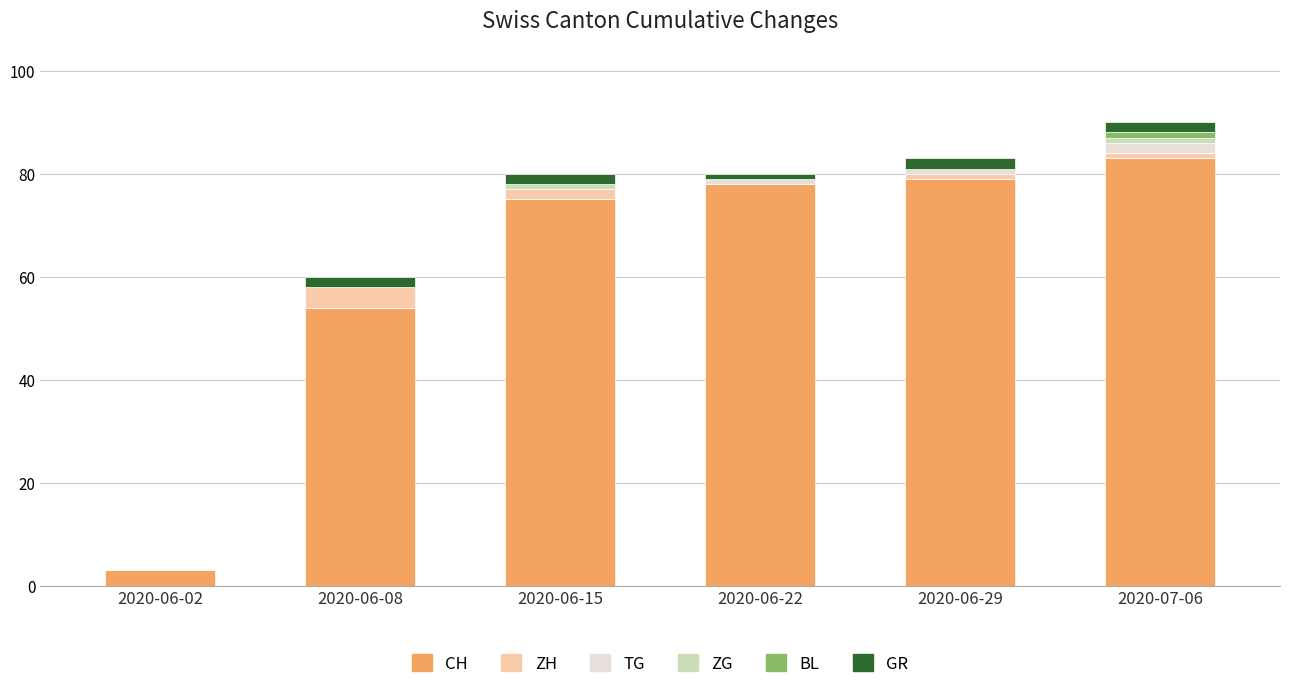

Which category has the highest value in the CH series?

2020-07-06